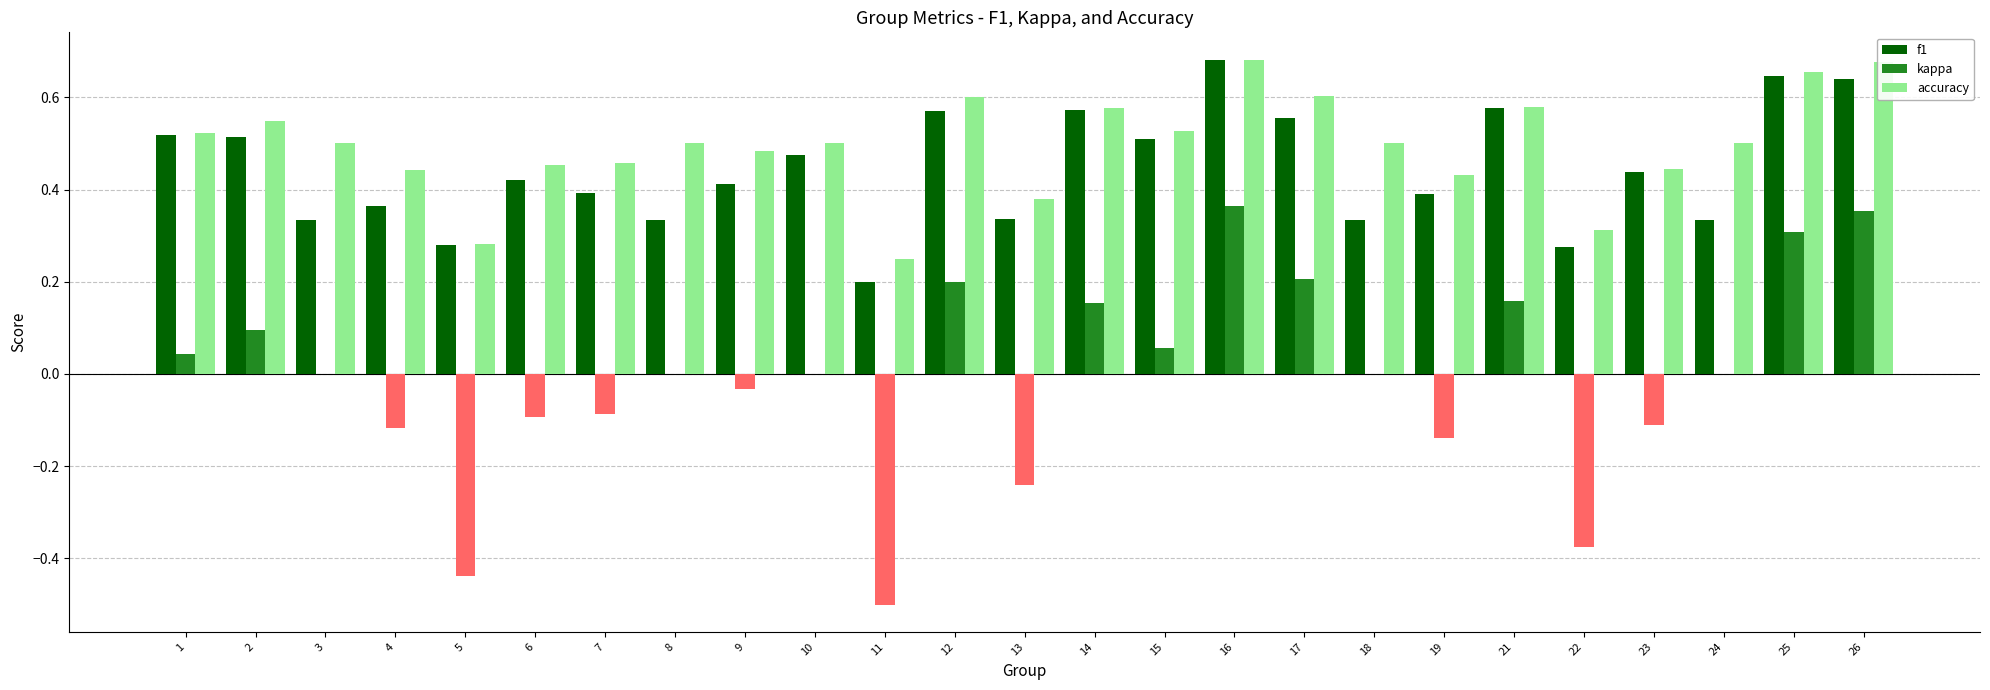

Is the value of accuracy at 22 greater than the value of f1 at 14?

No